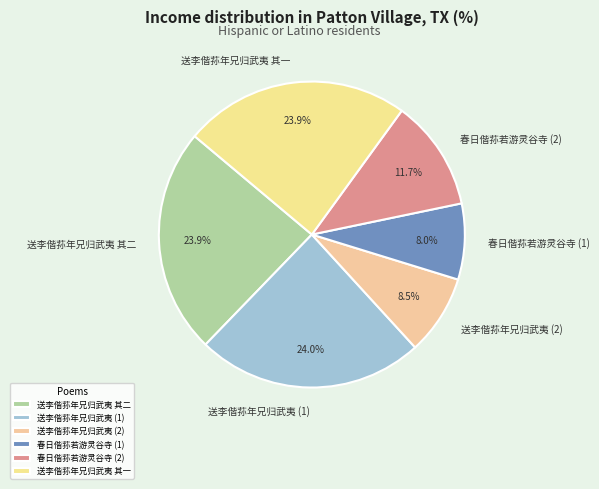

What is the ratio of the value at 送李偕荪年兄归武夷 其一 to the value at 送李偕荪年兄归武夷 (1)?

1.0